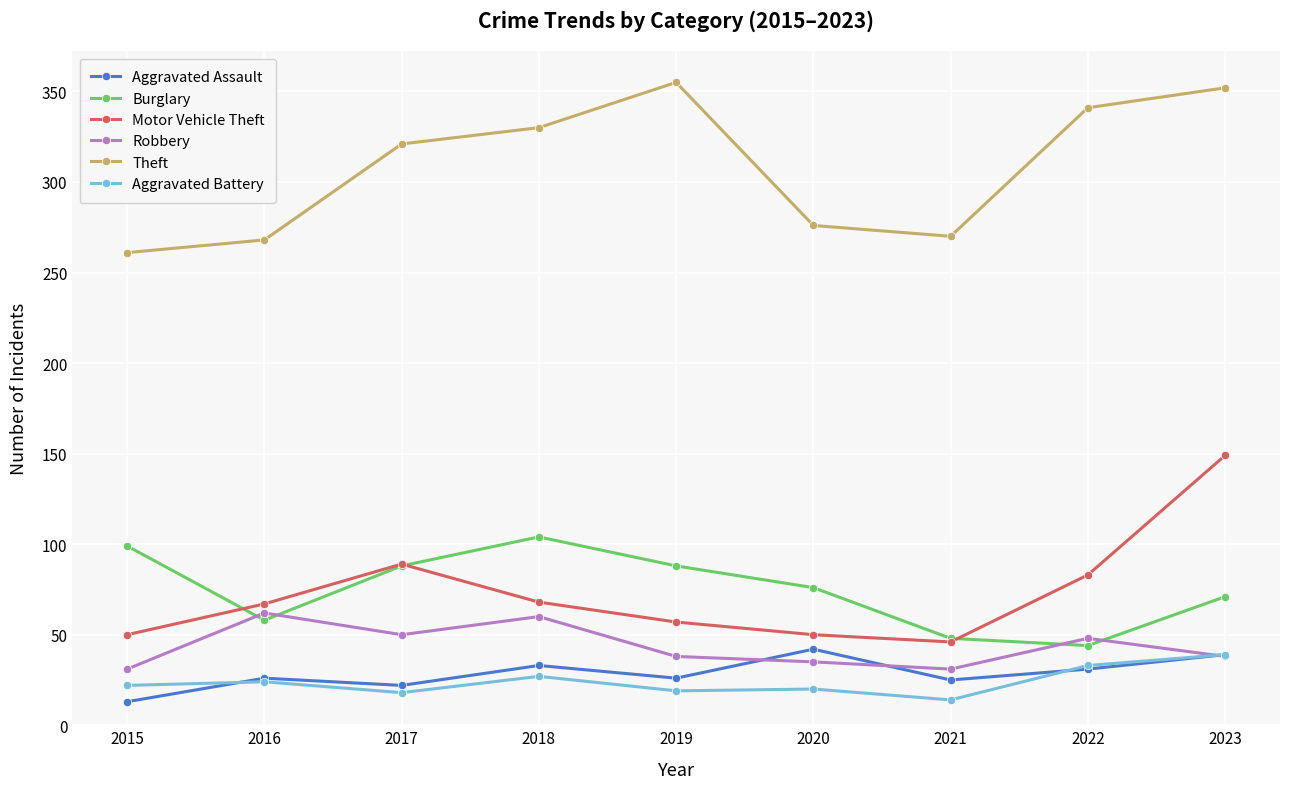

In Aggravated Battery, how many points are higher than both neighbors (excluding endpoints)?

3